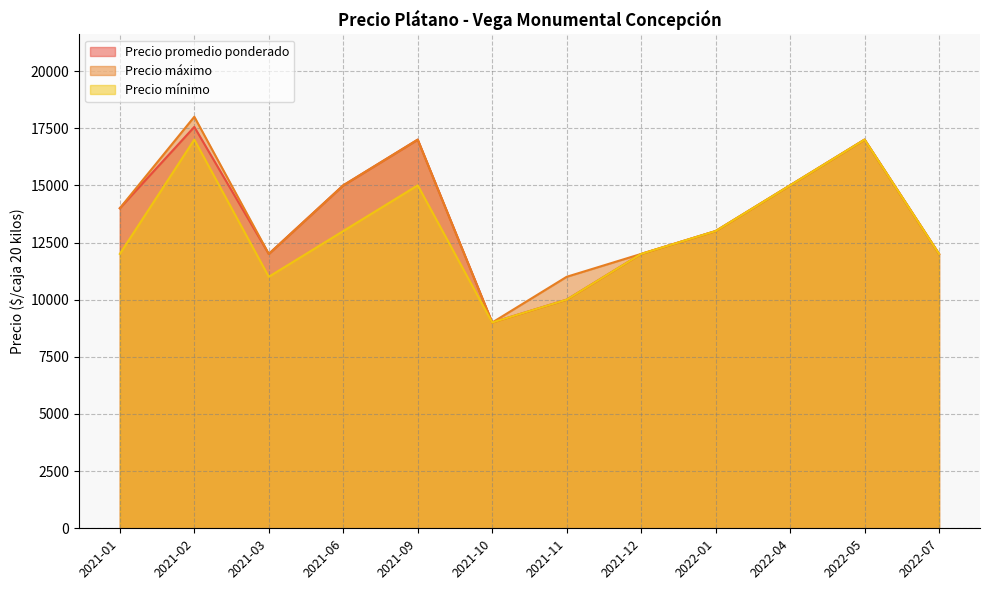

Reading left to right, what are all the values shown in this chart?

Precio promedio ponderado: 14000	17556	12000	15000	17000	9000	10000	12000	13000	15000	17000	12000
Precio máximo: 14000	18000	12000	15000	17000	9000	11000	12000	13000	15000	17000	12000
Precio mínimo: 12000	17000	11000	13000	15000	9000	10000	12000	13000	15000	17000	12000